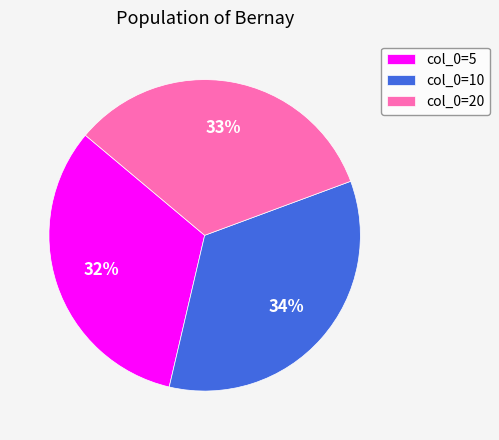

Does any single category account for the majority?

No